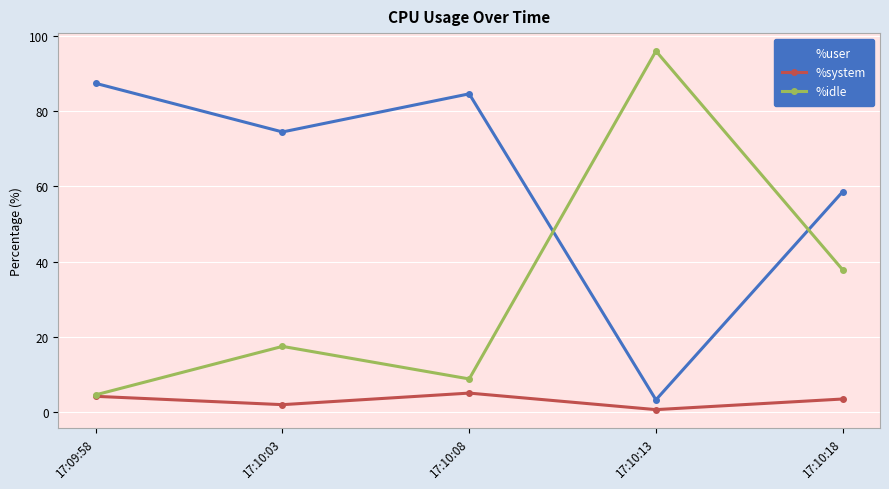

What is the sum of the %idle values at 17:09:58 and 17:10:03?

22.1